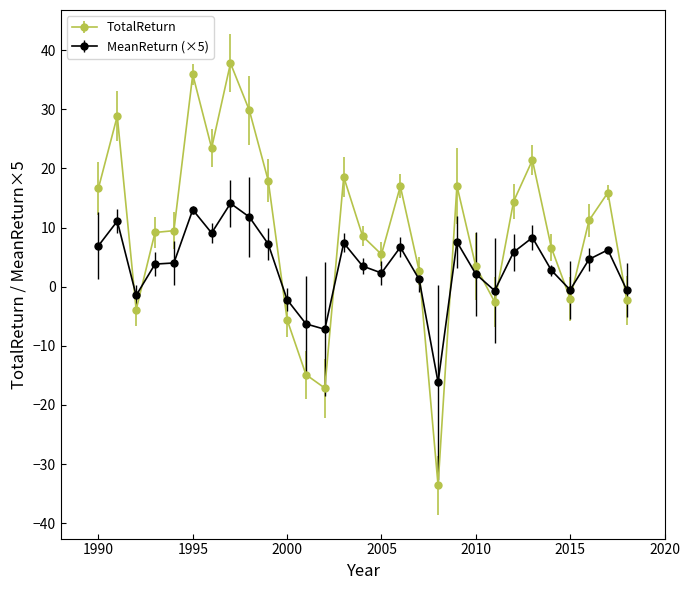

Which series has the widest spread of values?

TotalReturn